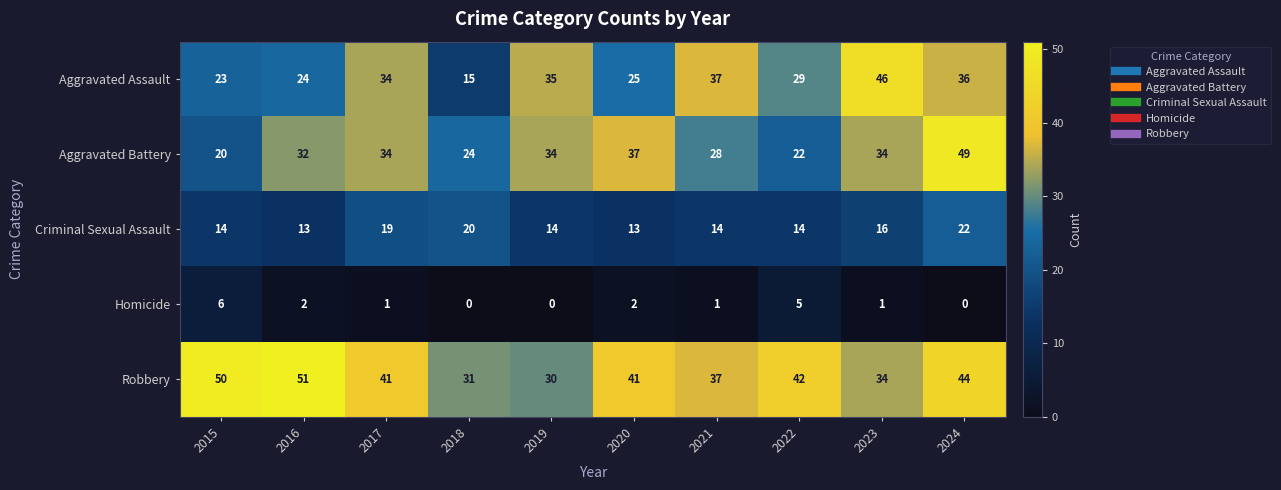

What is the approximate value of Aggravated Assault at 2017?

34